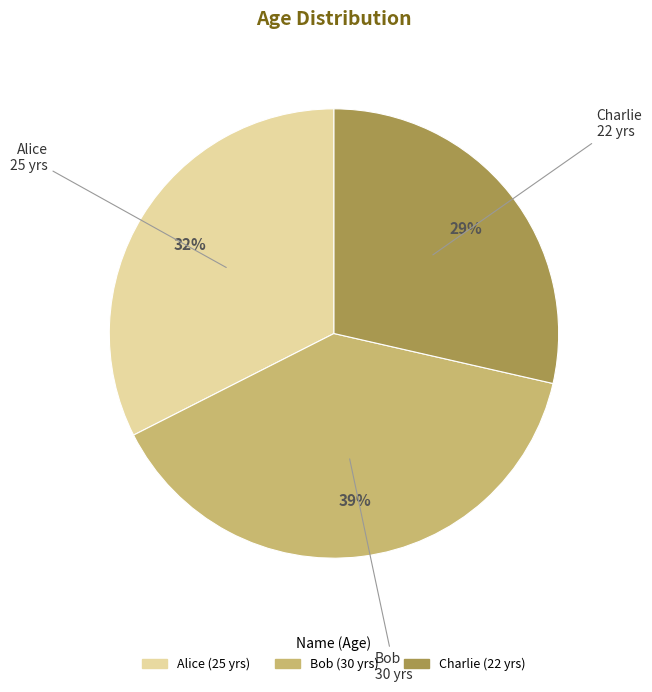

How many segments does this pie chart have?

3